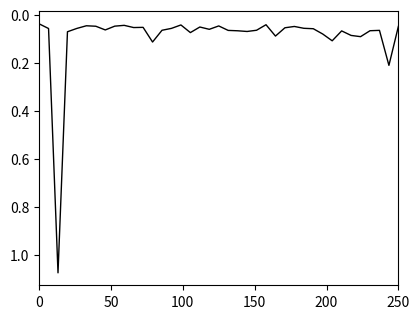

What is the difference between the maximum and minimum values?

1.0